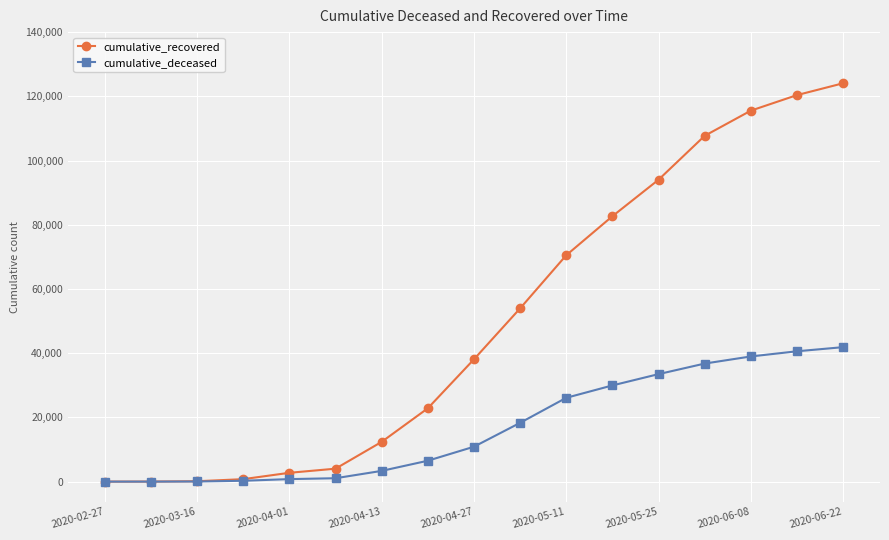

Which series has the largest total across all categories?

cumulative_recovered